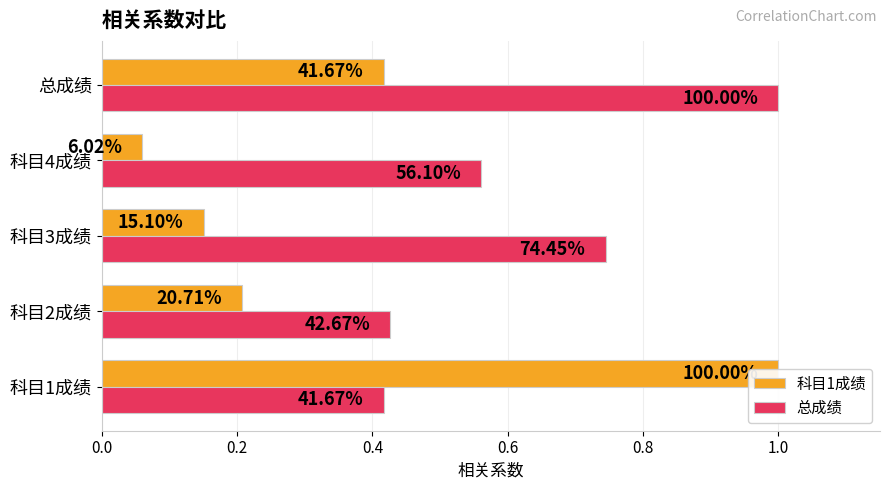

How many groups of bars are there?

5